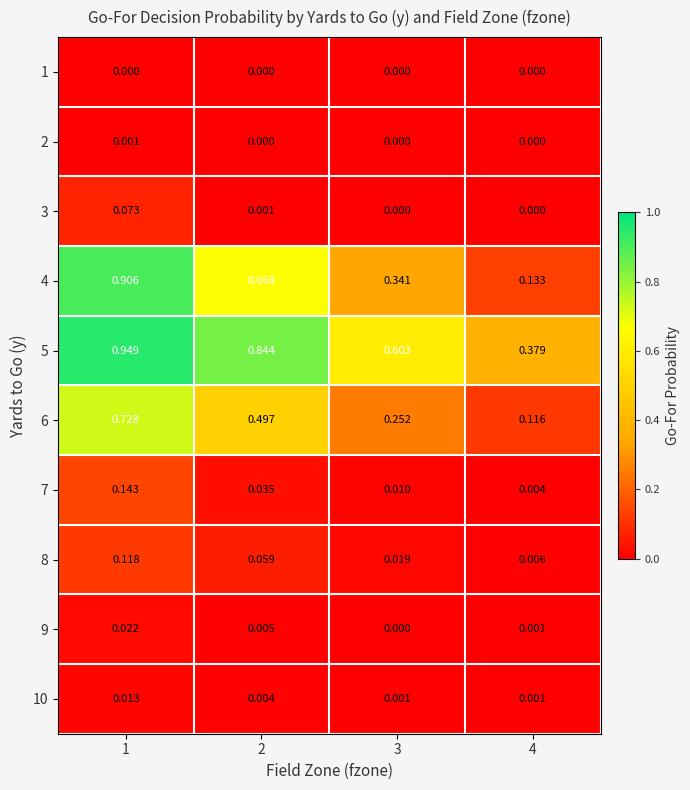

Is the value of 5 at 3 greater than the value of 7 at 4?

Yes